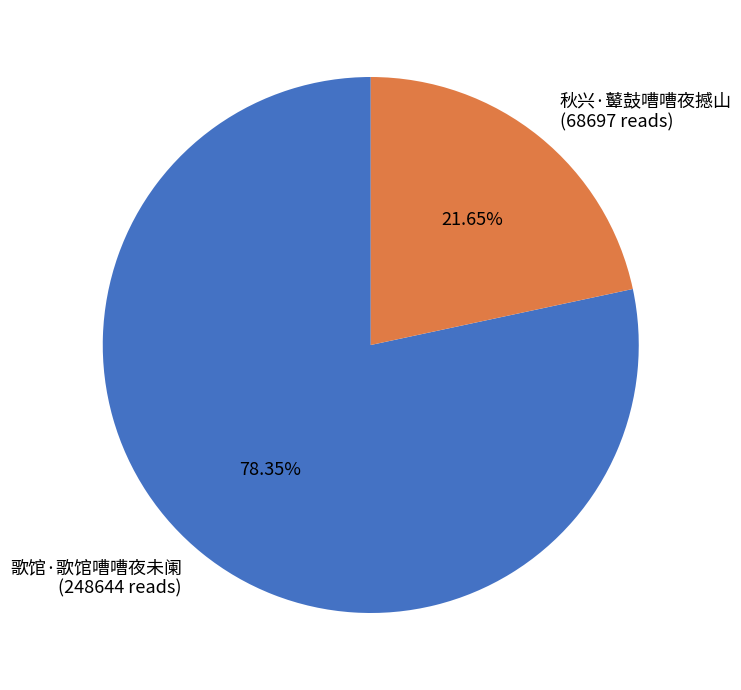

To the nearest percent, what percentage of the pie is 歌馆·歌馆嘈嘈夜未阑?

78%